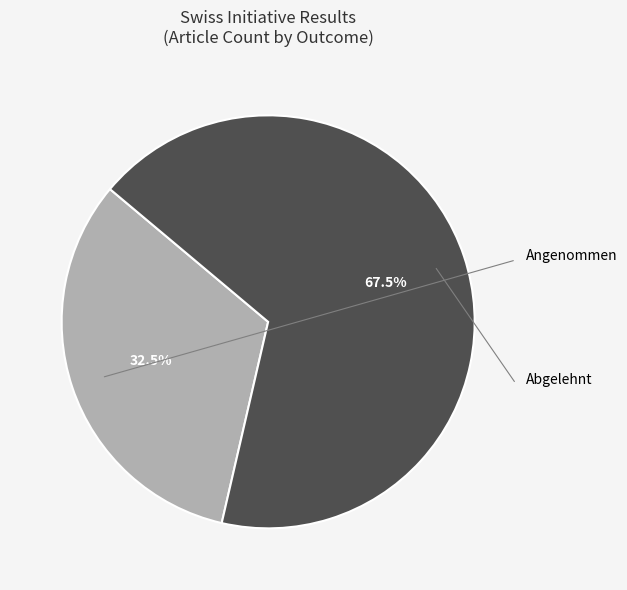

Is there a majority slice in this chart?

Yes